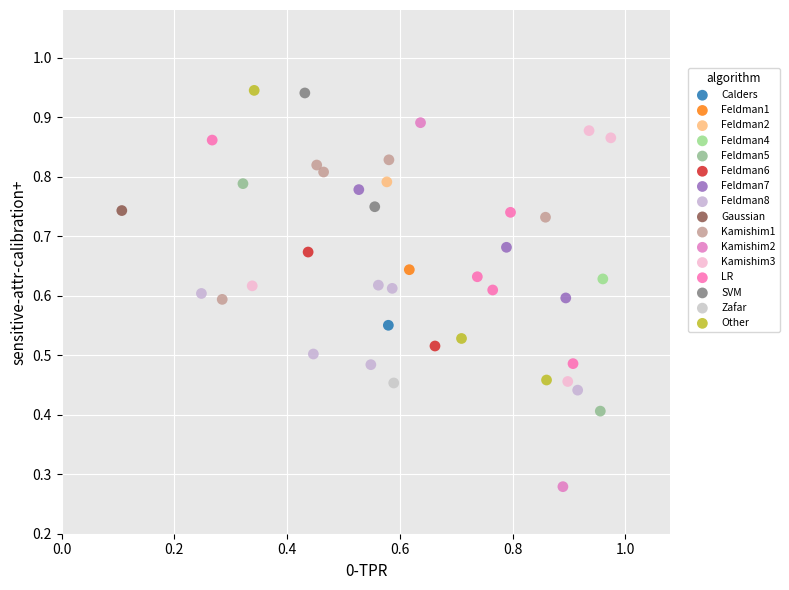

What are all the series names shown in the legend?

Calders, Feldman1, Feldman2, Feldman4, Feldman5, Feldman6, Feldman7, Feldman8, Gaussian, Kamishim1, Kamishim2, Kamishim3, LR, SVM, Zafar, Other